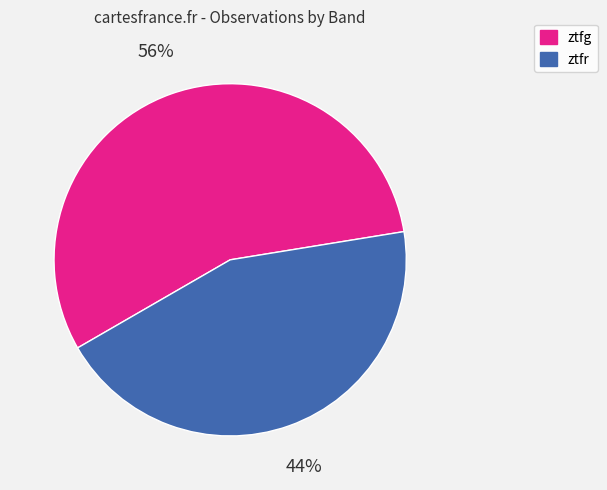

To the nearest percent, what is the combined percentage of ztfg and ztfr?

100%